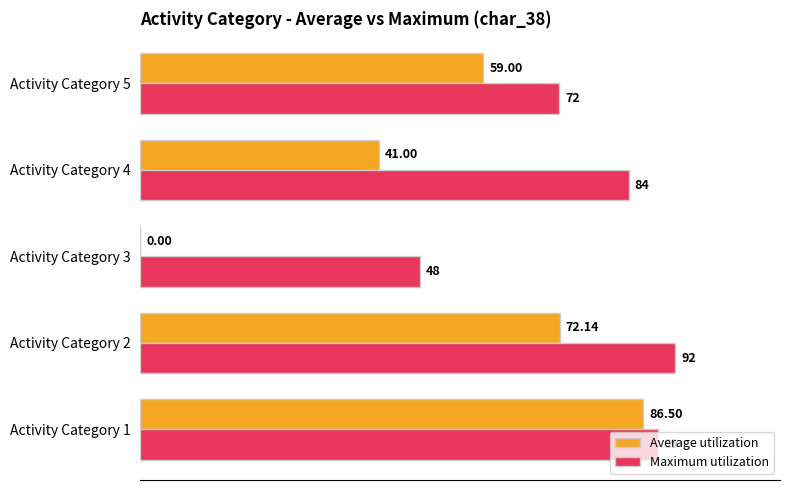

At which category is the sum across all series the highest?

Activity Category 1